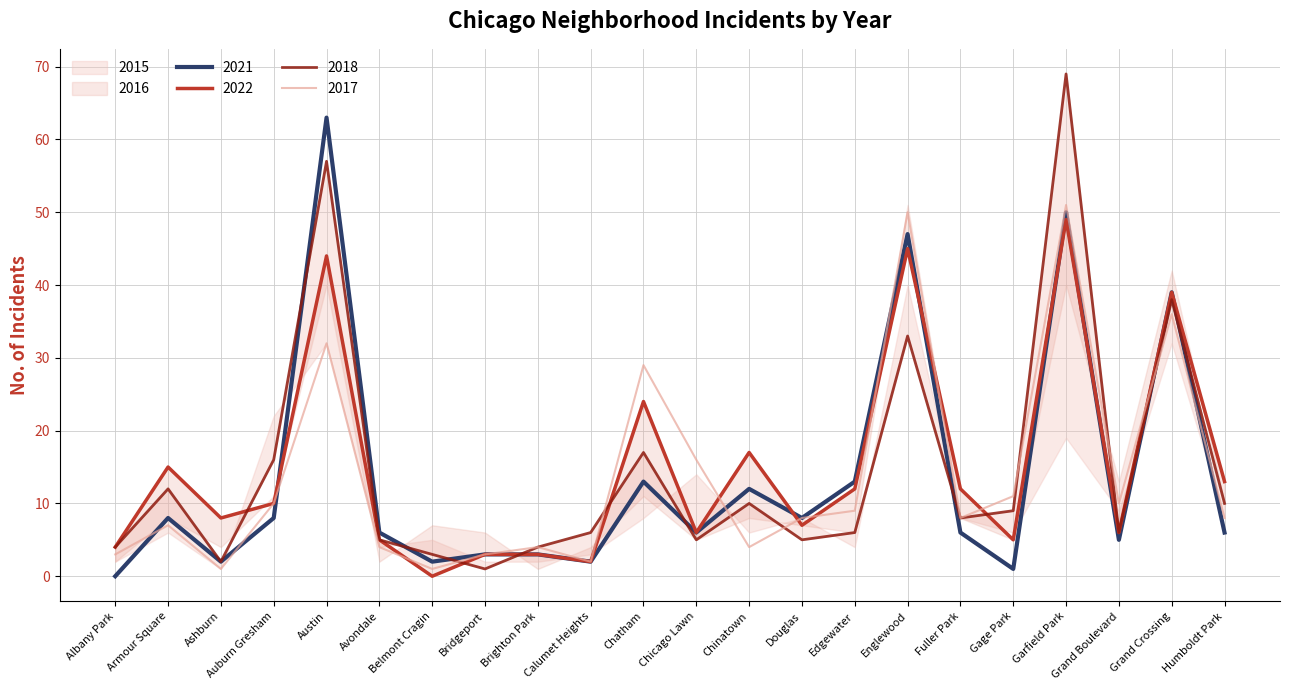

The 2022 series shows 10 at Douglas. True or false?

False